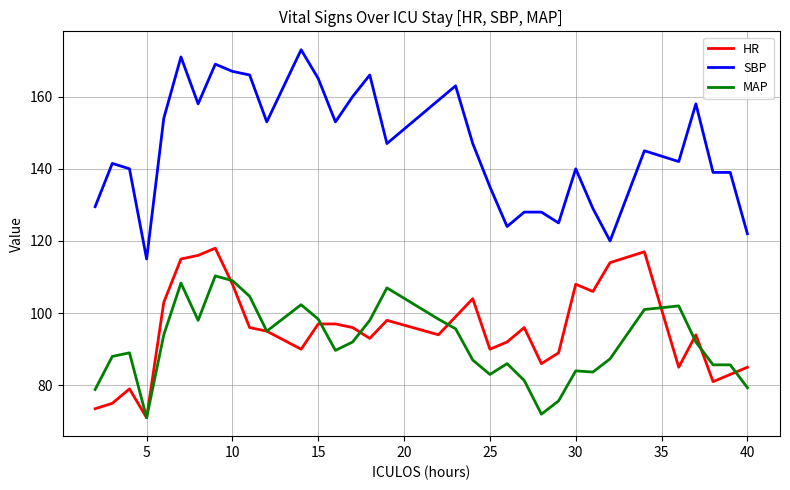

Which series has the widest spread of values?

SBP